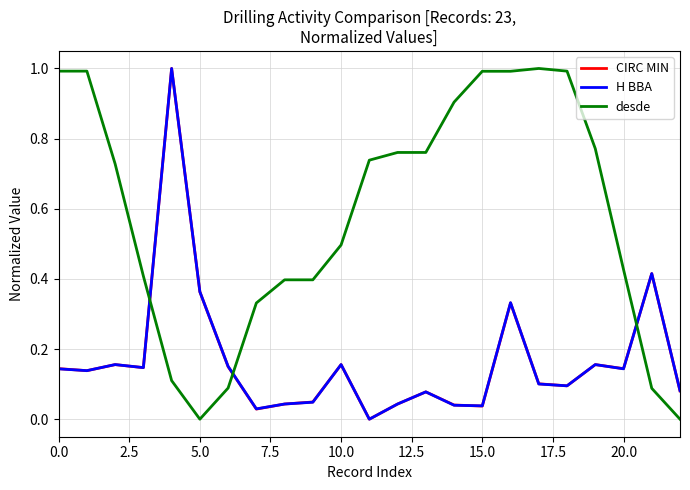

What is the sum of all CIRC MIN values?

3.9